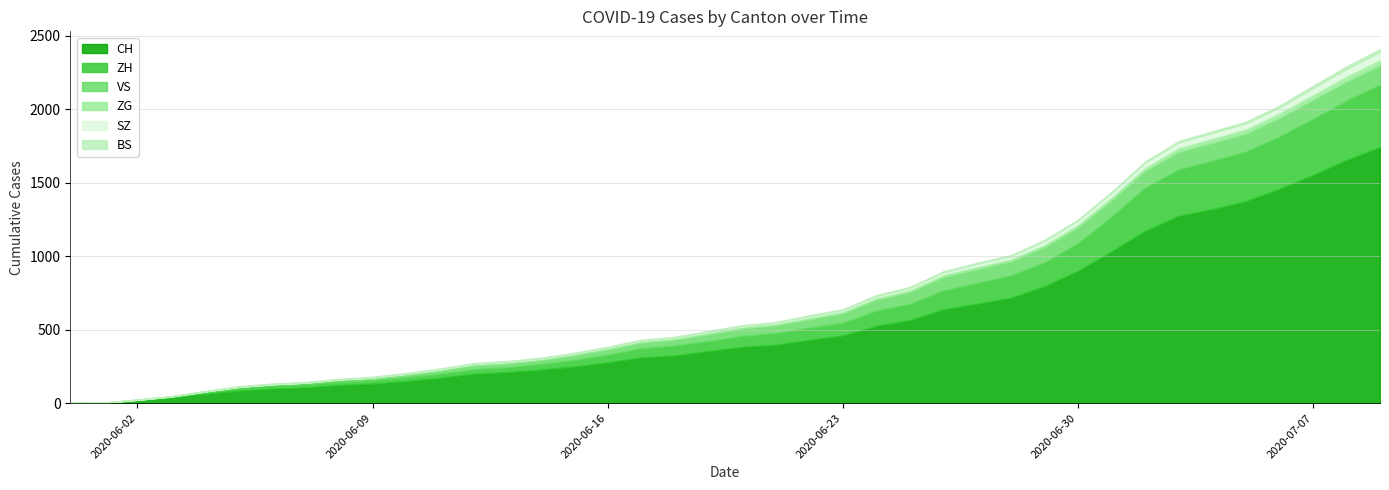

Which series has the largest total across all categories?

CH